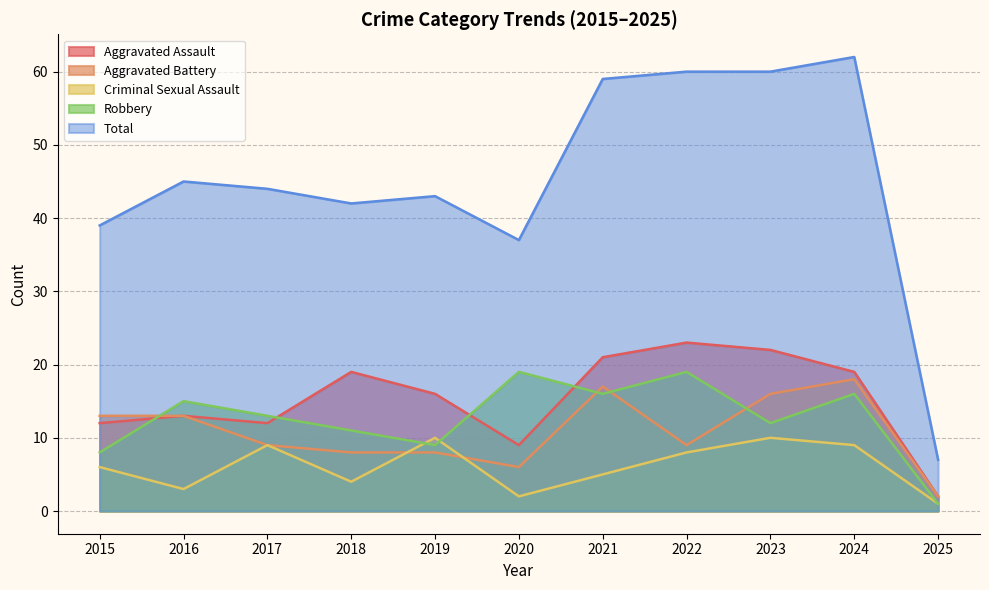

Is the value of Criminal Sexual Assault at 2024 greater than the value of Aggravated Battery at 2016?

No